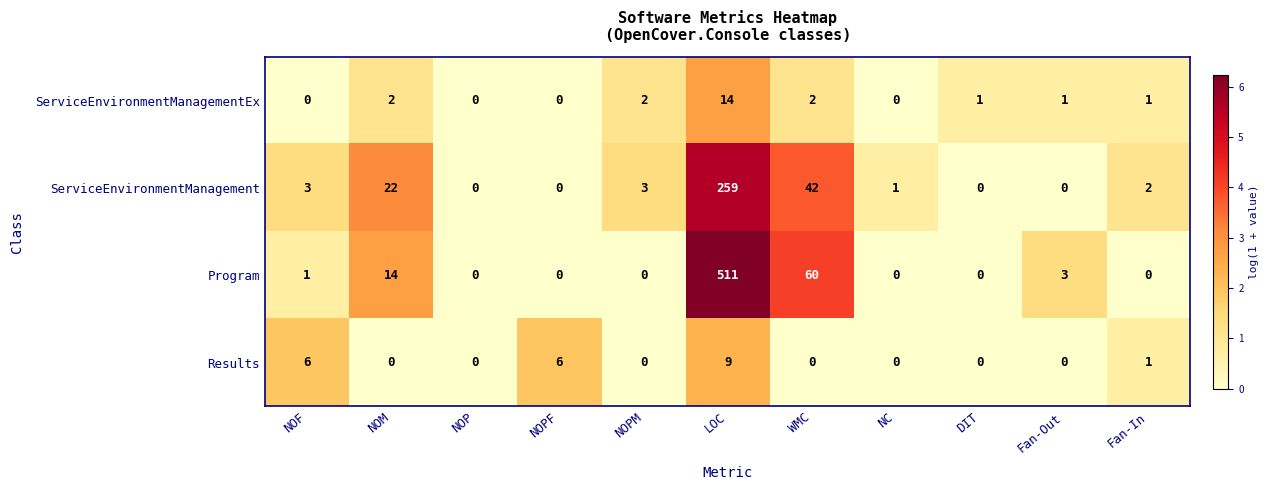

Count the number of data series in this chart.

4